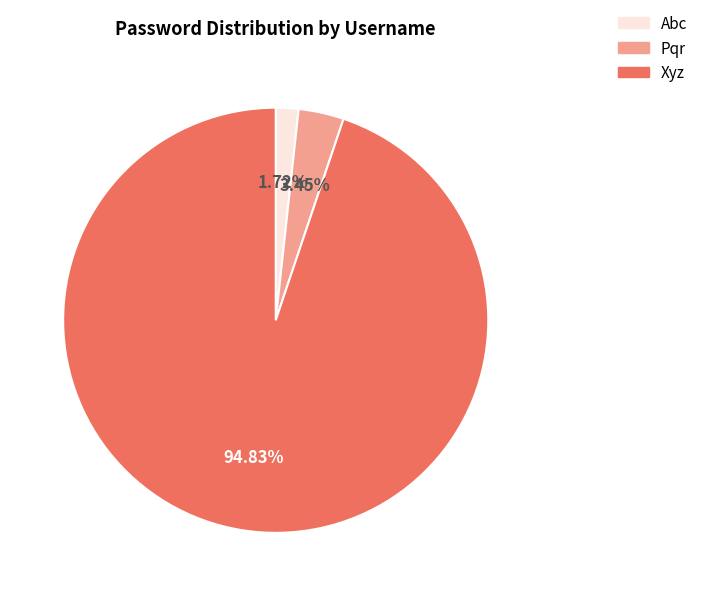

Does any single category account for the majority?

Yes